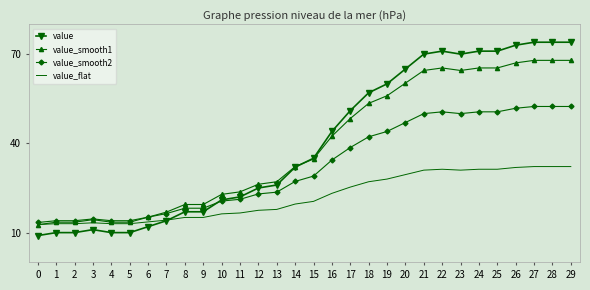

Which series has the widest spread of values?

value